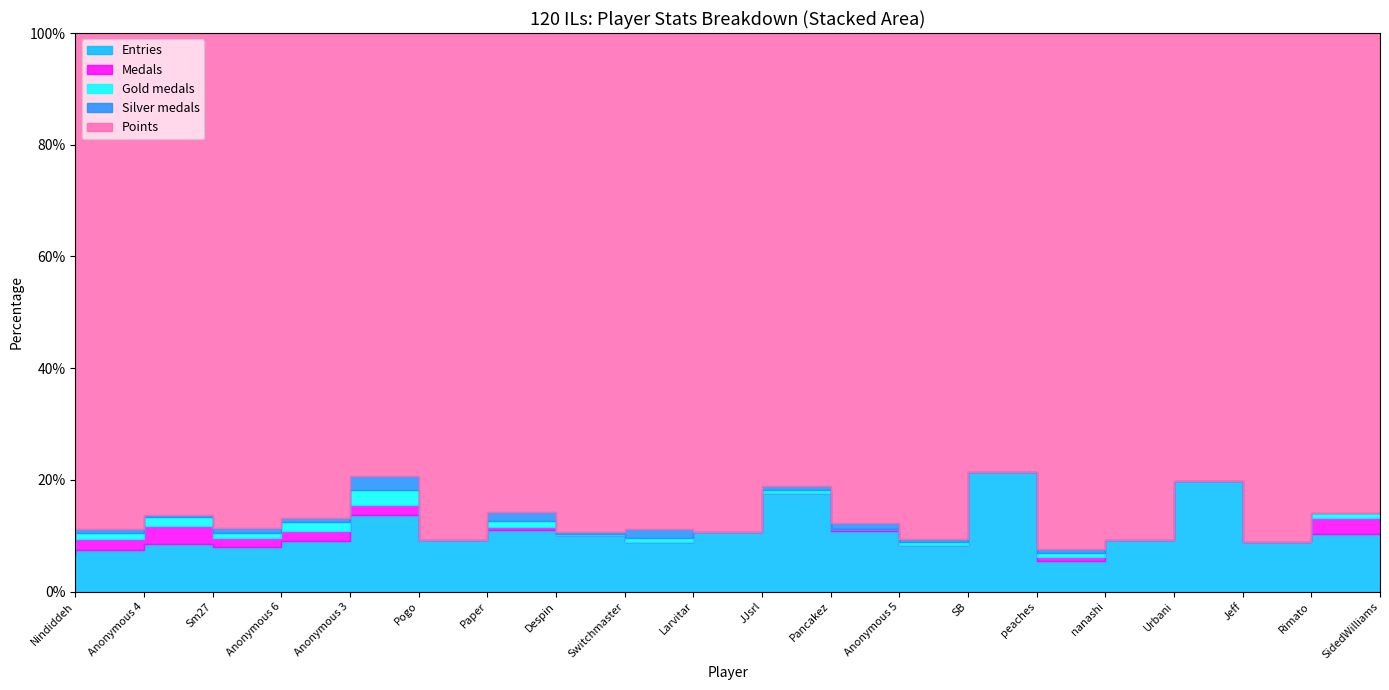

Reading right to left, transcribe all the data shown in this chart.

Entries: 11	9	25	13	8	37	17	23	52	29	26	35	41	35	69	45	42	47	45	42
Points: 92	93	101	128	135	136	183	187	240	242	262	310	319	342	400	433	465	472	543	581
Medals: 3	0	0	0	1	0	0	1	0	0	0	0	2	0	9	9	8	17	13	7
col_3: 1	0	0	0	1	0	1	0	2	0	2	1	4	0	14	8	5	9	6	8
col_4: 0	0	0	0	1	0	1	2	2	0	5	1	6	0	12	4	5	2	5	4